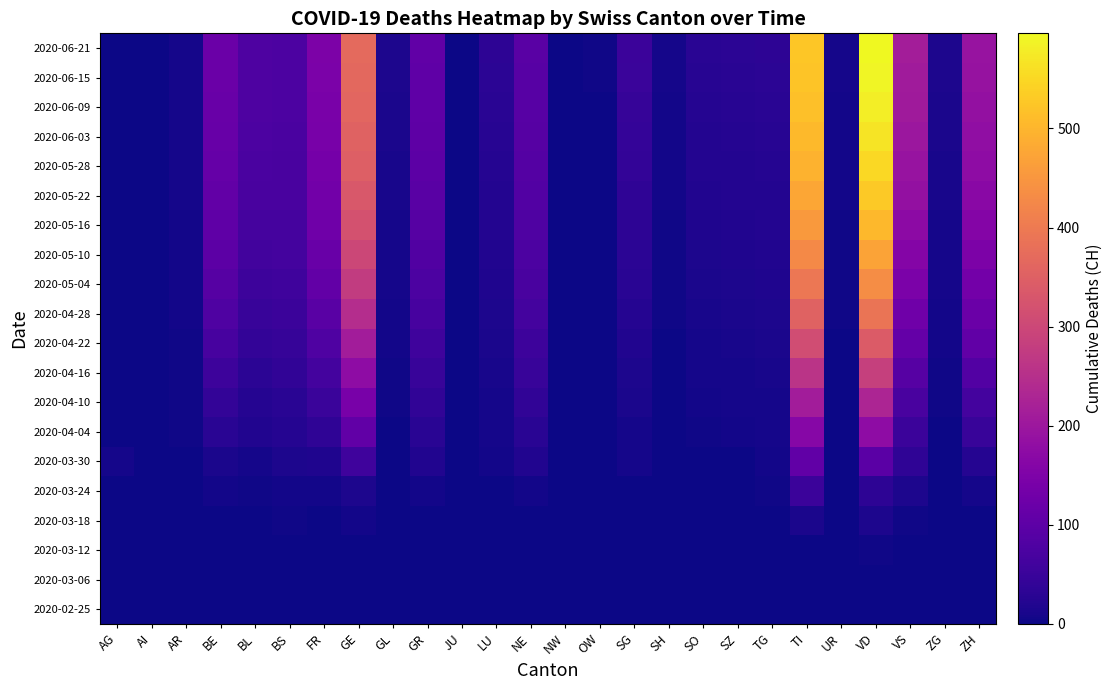

Which label corresponds to the smallest value in the chart?

AG